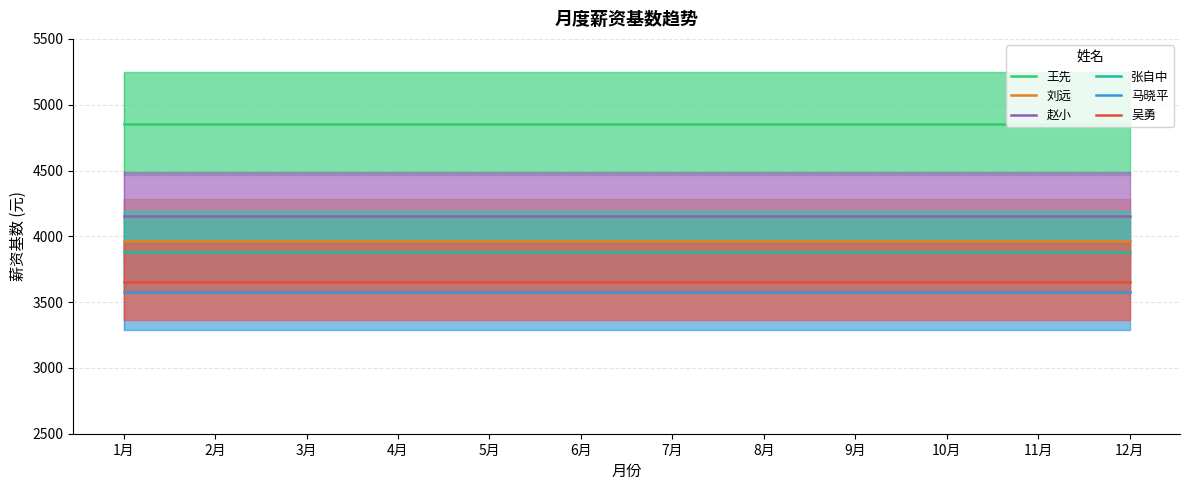

Between 1月 and 10月, which series saw the biggest shift?

王先